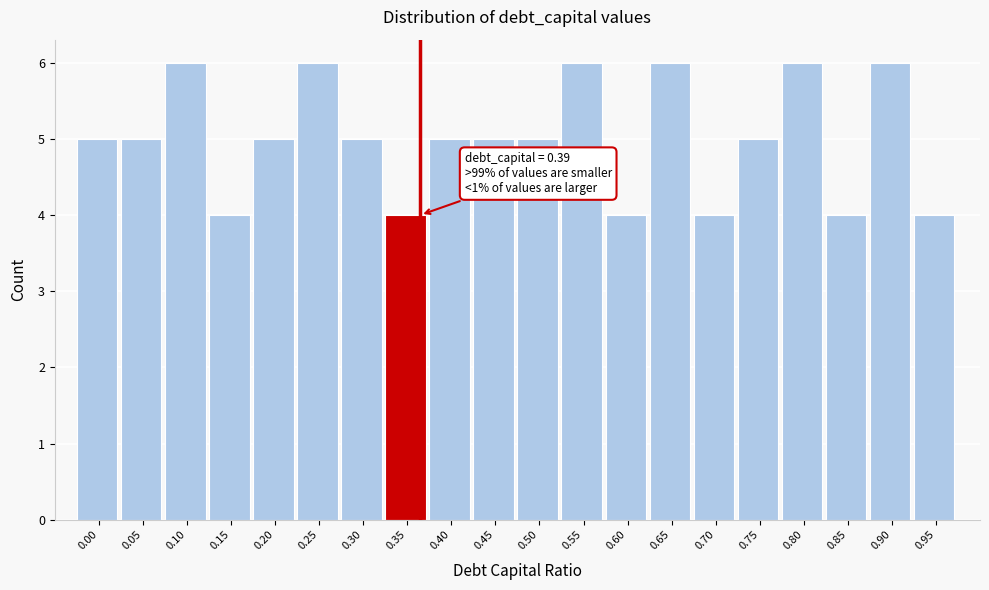

Reading left to right, extract all data points from this chart.

5	5	6	4	5	6	5	4	5	5	5	6	4	6	4	5	6	4	6	4